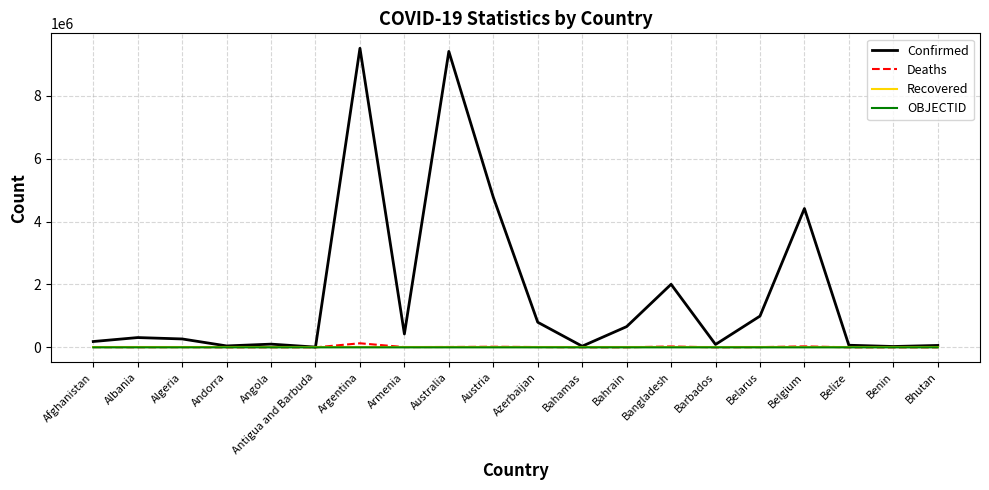

Which series has the largest total across all categories?

Confirmed